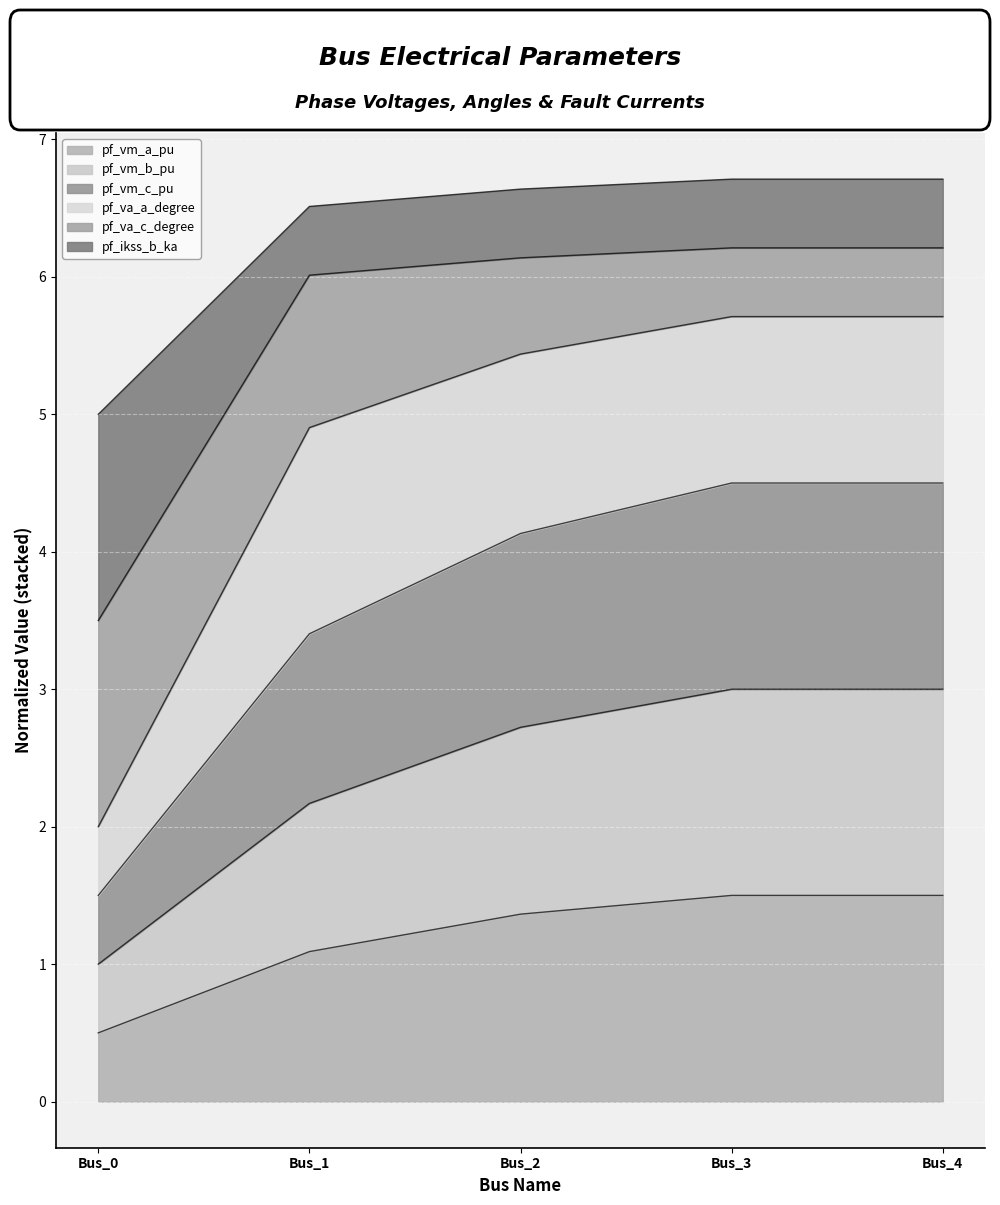

Rank the categories by pf_vm_a_pu value from highest to lowest.

Bus_3, Bus_4, Bus_2, Bus_1, Bus_0